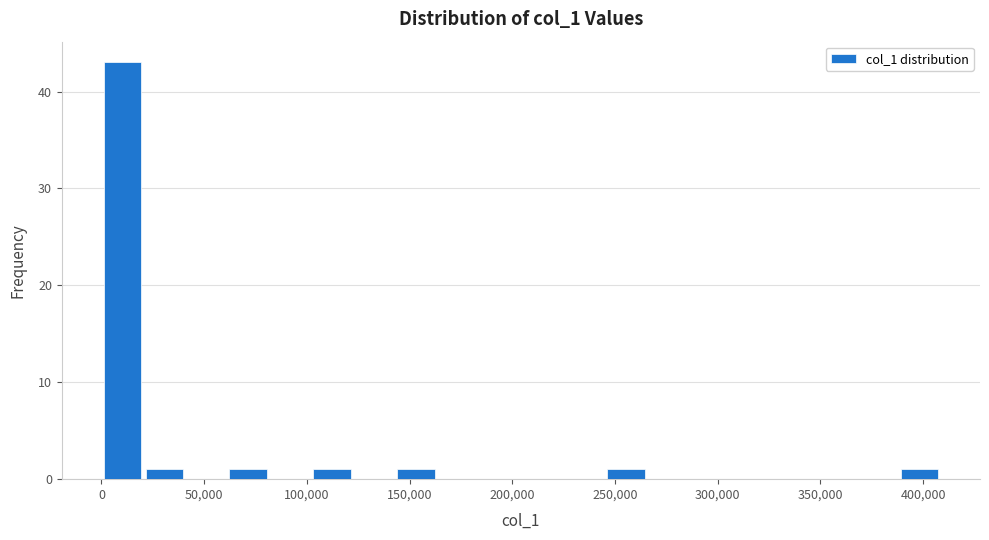

Over which range of the x-axis is the bar tallest?

0 to 20000